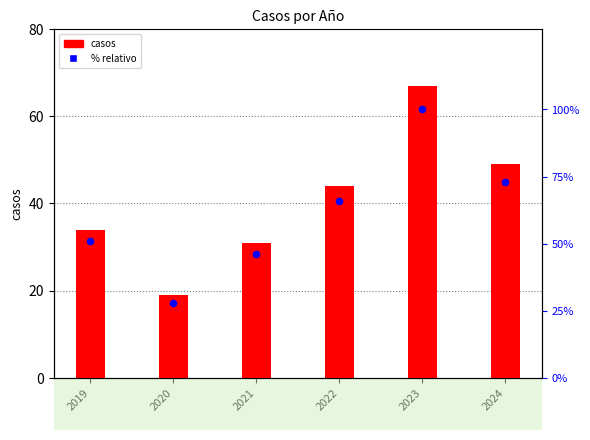

Which series has the widest spread of Y values?

% relativo